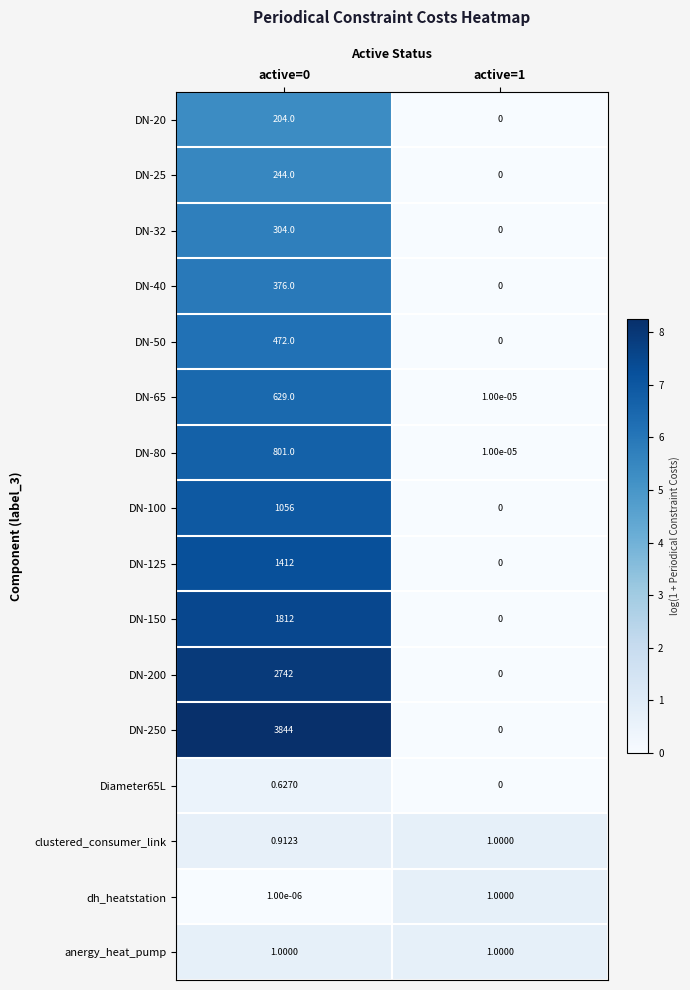

Is the value of DN-125 at active=0 greater than the value of DN-150 at active=1?

Yes